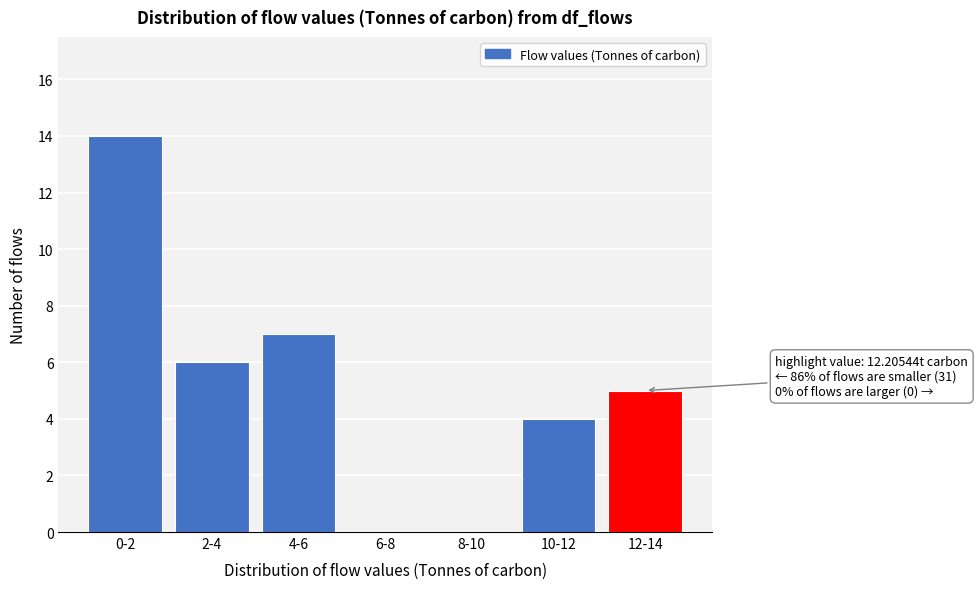

Reading left to right, transcribe all the data shown in this chart.

0-2=14	2-4=6	4-6=7	6-8=0	8-10=0	10-12=4	12-14=5